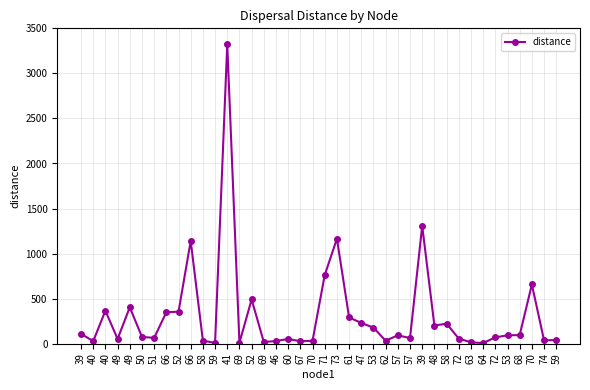

Does the chart display data point markers on the line(s)?

Yes